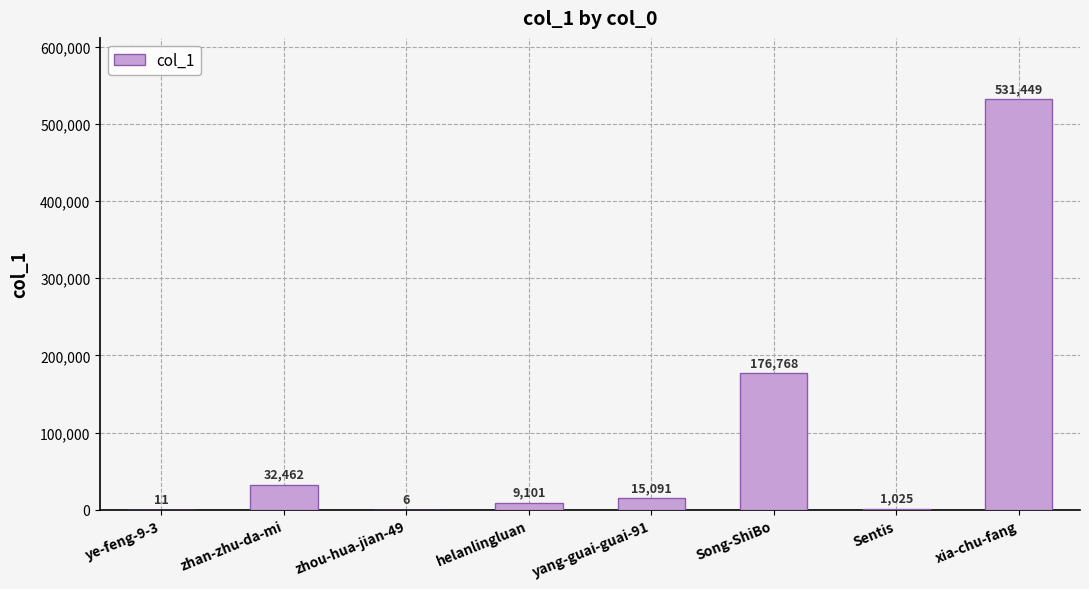

Reading right to left, extract all data points from this chart.

xia-chu-fang=531449	Sentis=1025	Song-ShiBo=176768	yang-guai-guai-91=15091	helanlingluan=9101	zhou-hua-jian-49=6	zhan-zhu-da-mi=32462	ye-feng-9-3=11